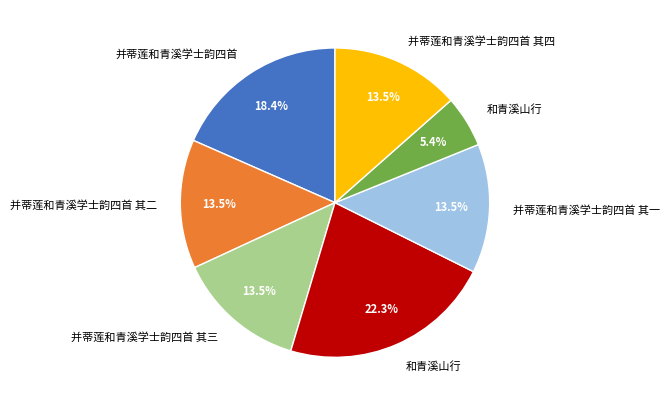

Is there a majority slice in this chart?

No